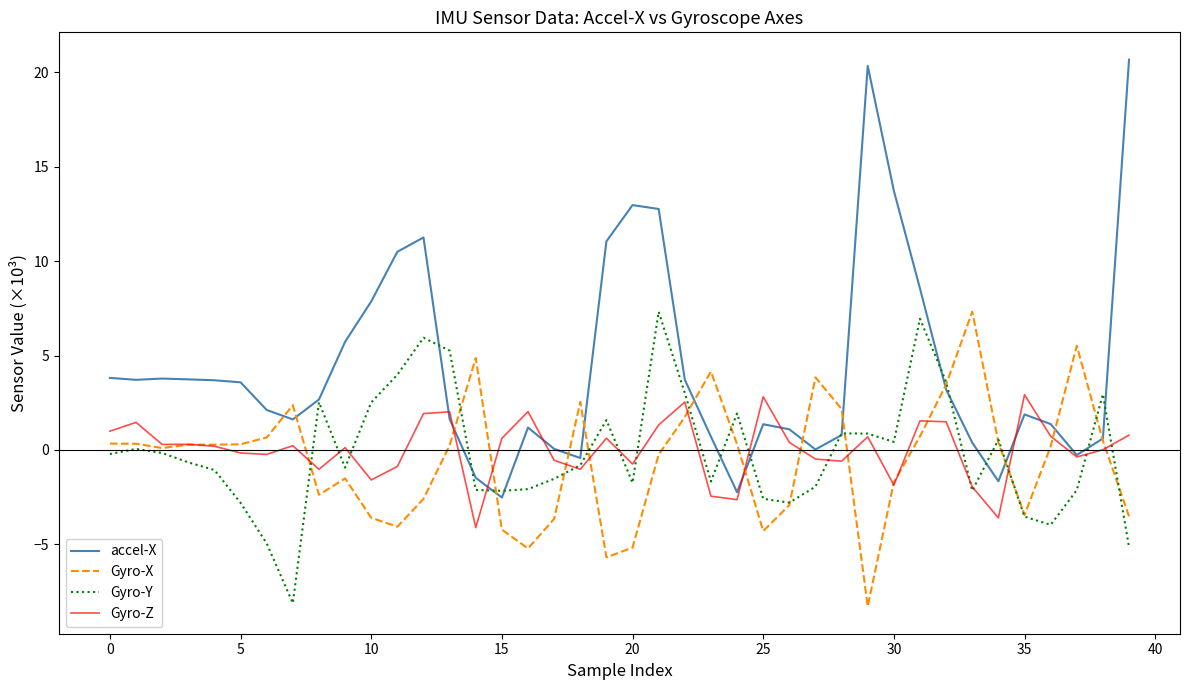

Which series has the largest total across all categories?

accel-X